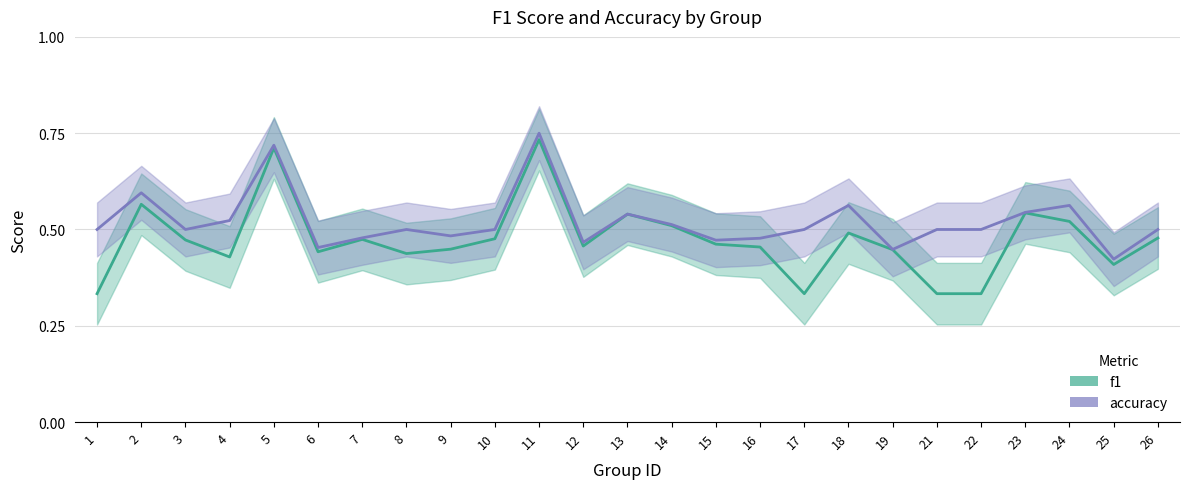

Count the accuracy values in the range 0 to 1.

25